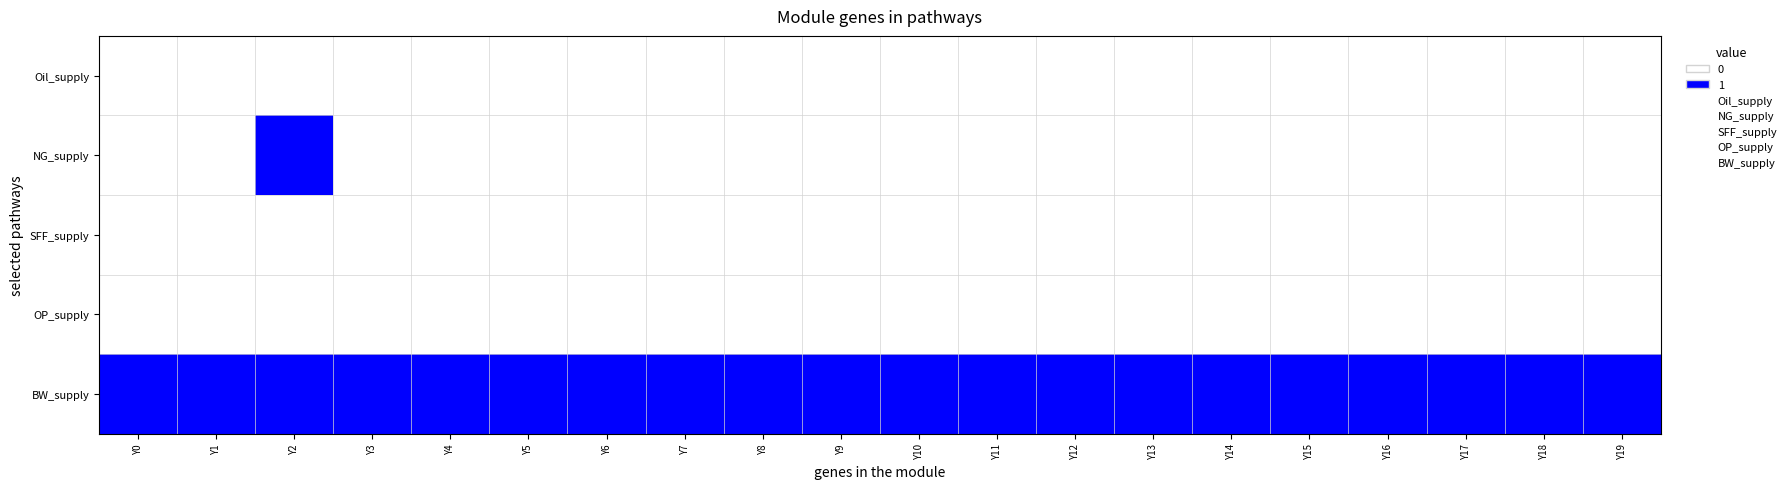

Between Y14 and Y10, which is larger?

Y14